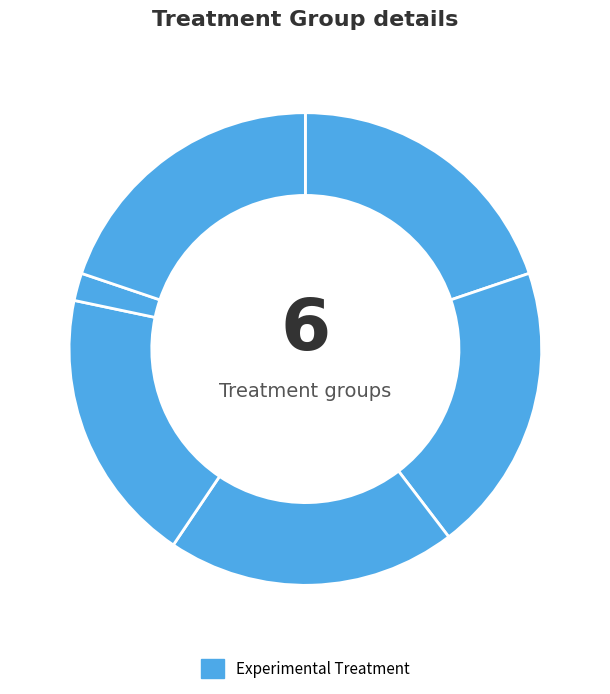

Count the number of slices in the pie.

6